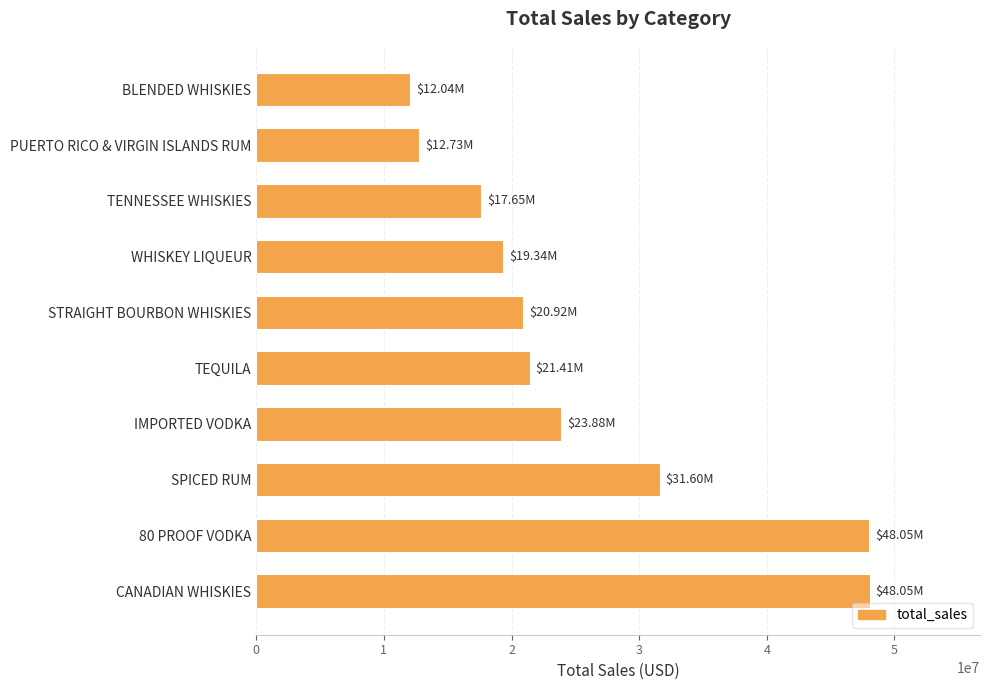

Does the chart contain stacked bars?

No